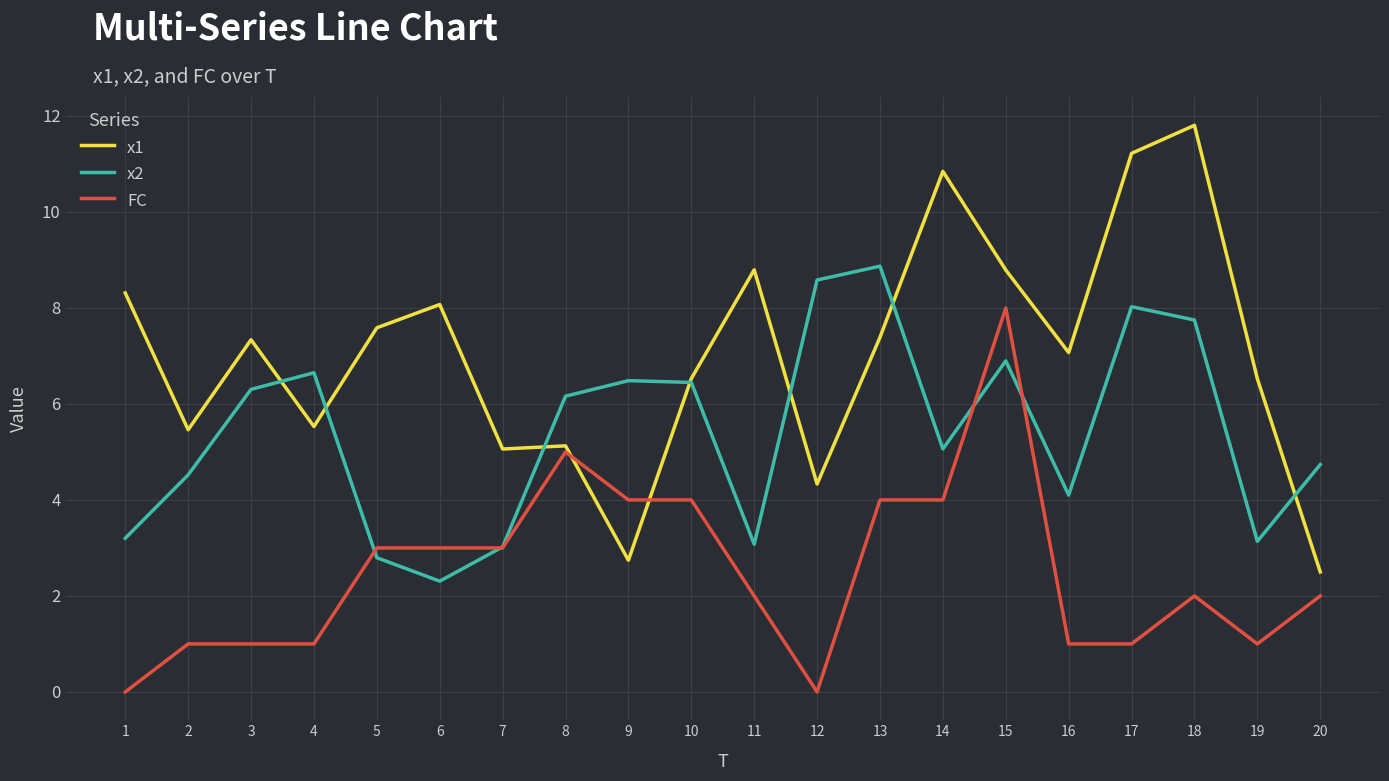

Is this an area chart (filled region under the line)?

No